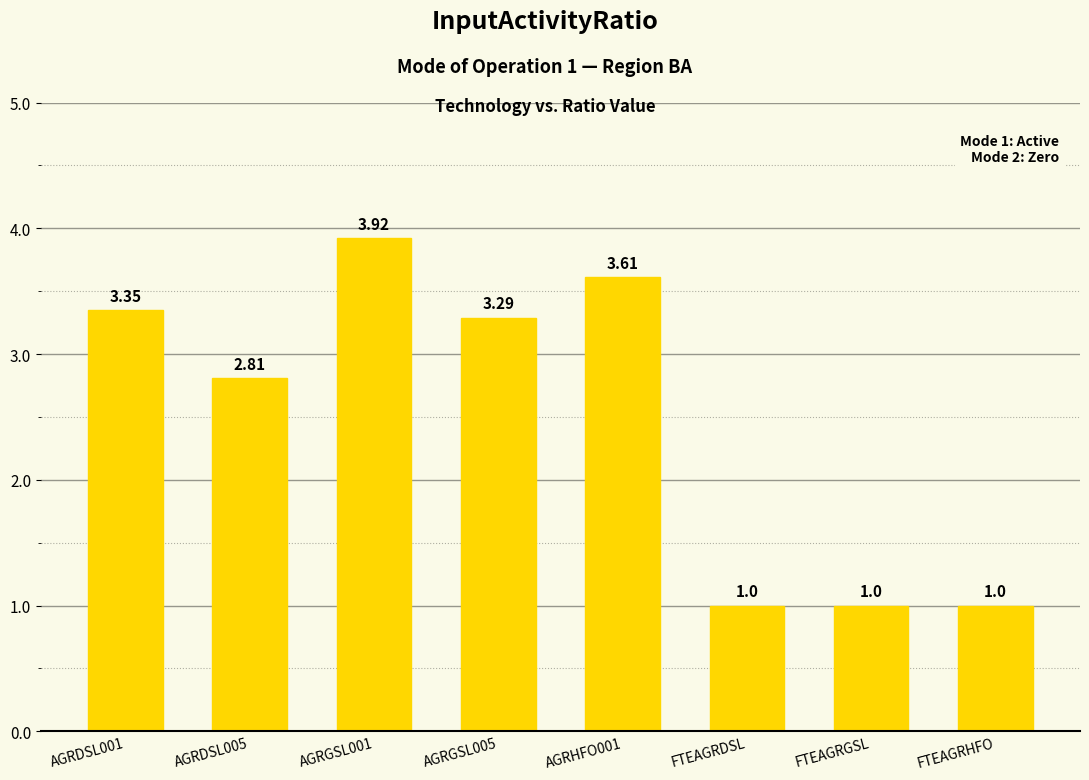

What is the label of the 5th bar from the left?

AGRHFO001